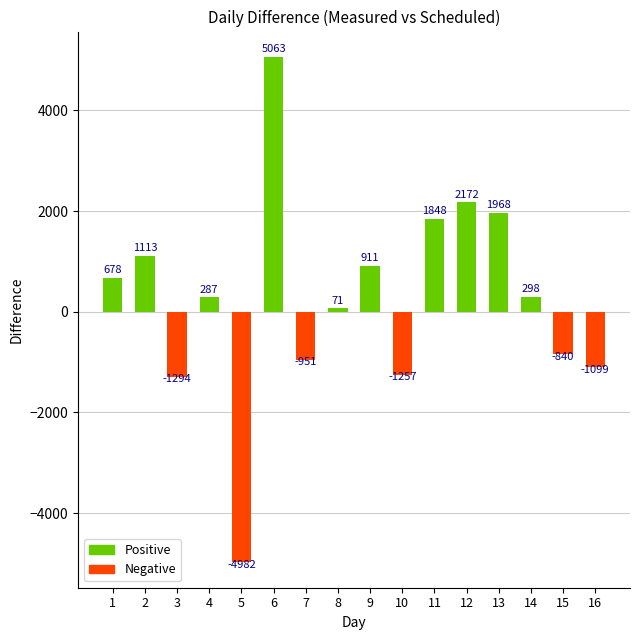

What is the maximum value shown in the chart?

5063